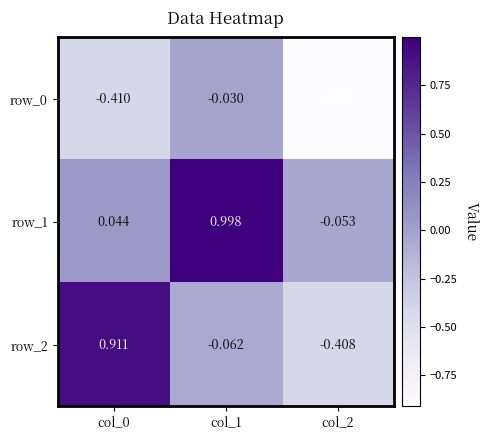

Is the value of row_1 at col_0 greater than the value of row_2 at col_2?

Yes